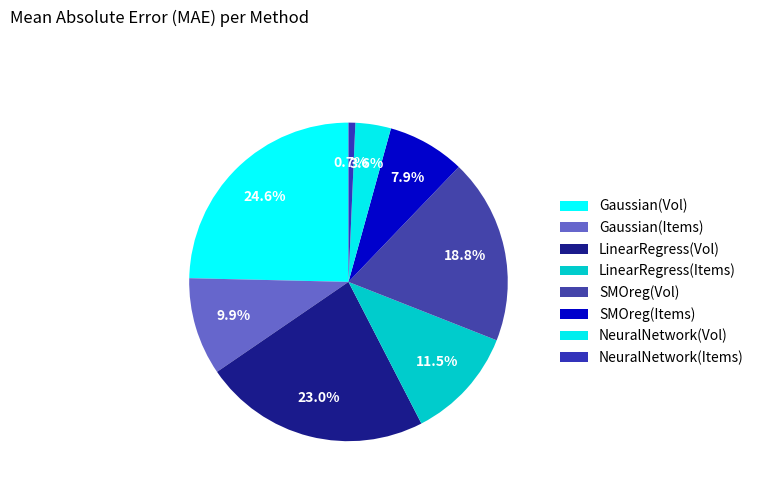

To the nearest percent, what percentage of the pie is LinearRegress(Vol)?

23%